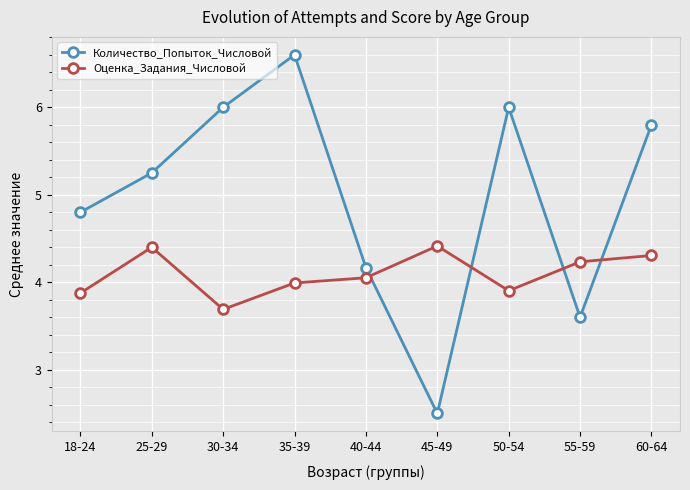

Where is the first local minimum for Оценка_Задания_Числовой?

30-34